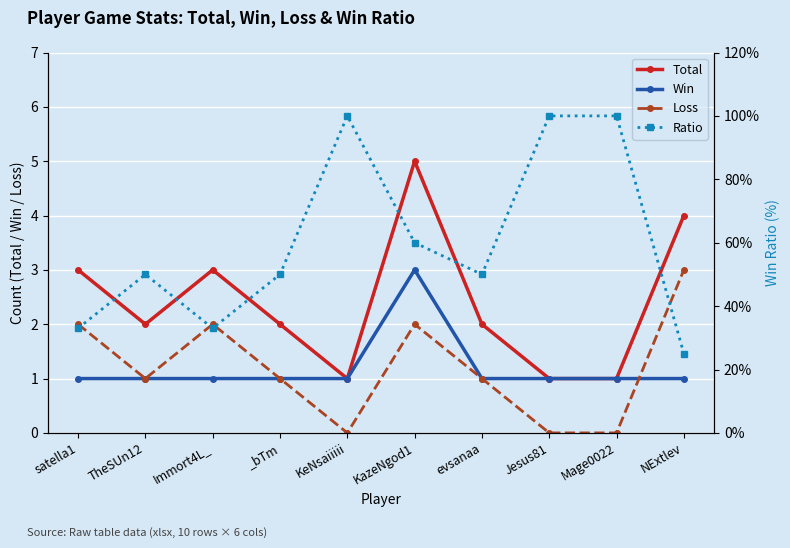

Rank the series at evsanaa from lowest to highest value.

Win, Loss, Total, Ratio